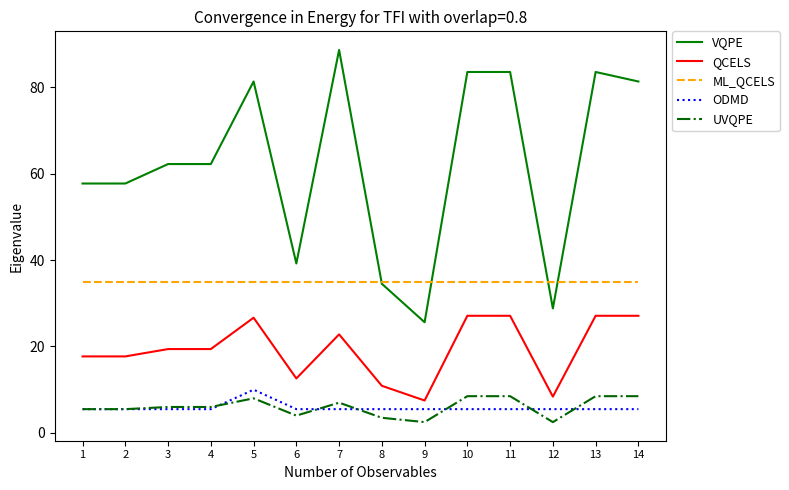

Is this an area chart (filled region under the line)?

No